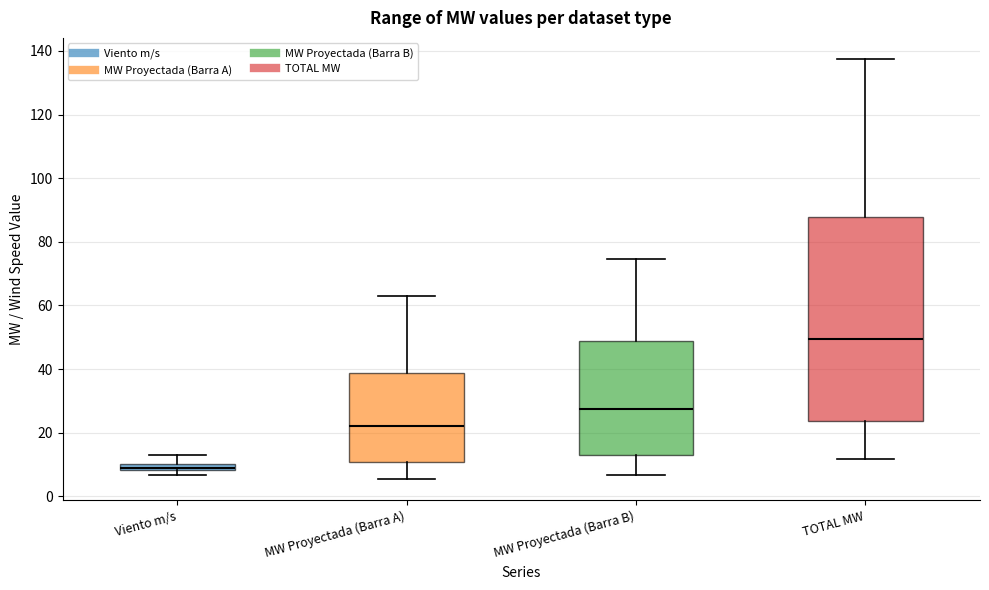

Where is the lower edge of the box for MW Proyectada (Barra A) on the y-axis? The values are not printed on the chart, so give them approximately, as read against the axis.

10